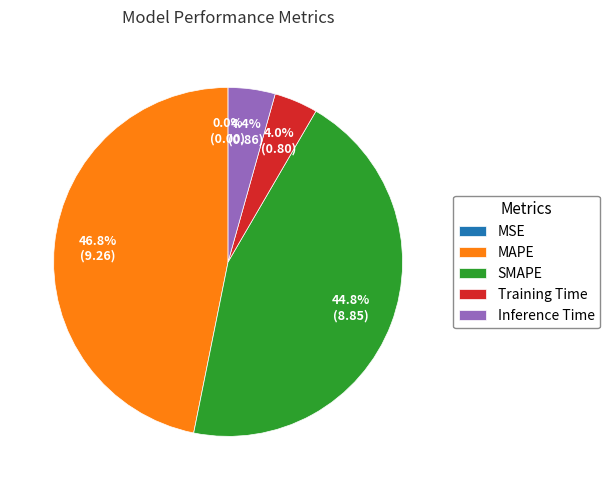

What percentage do Training Time and SMAPE together represent?

48.8%